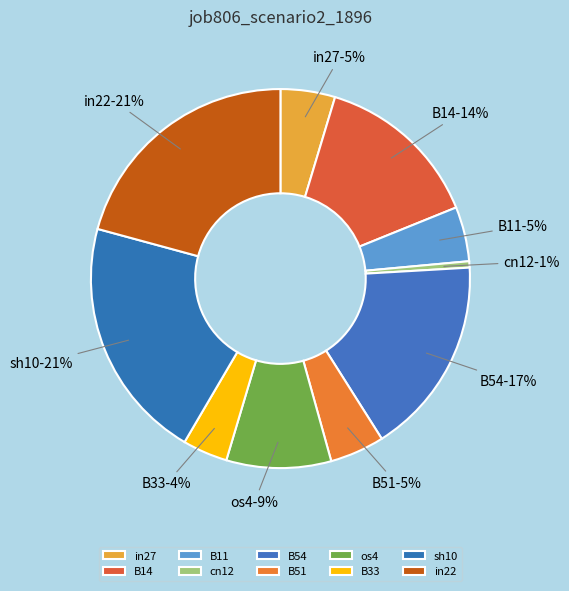

Does B11 account for over 50% of the chart?

No